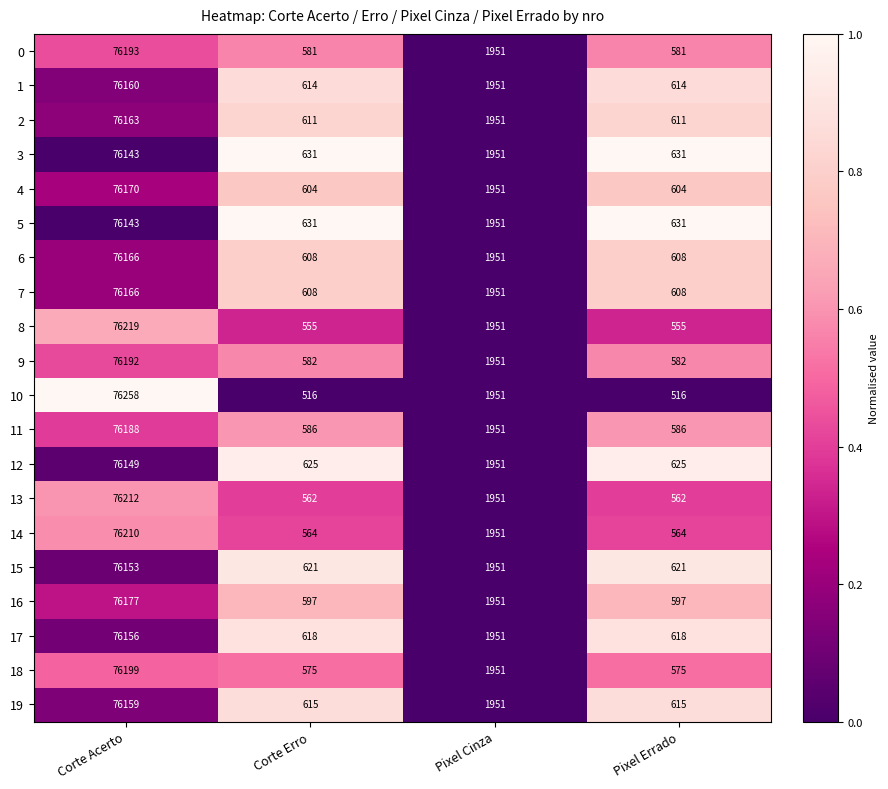

What is the sum of all 19 values?

79340